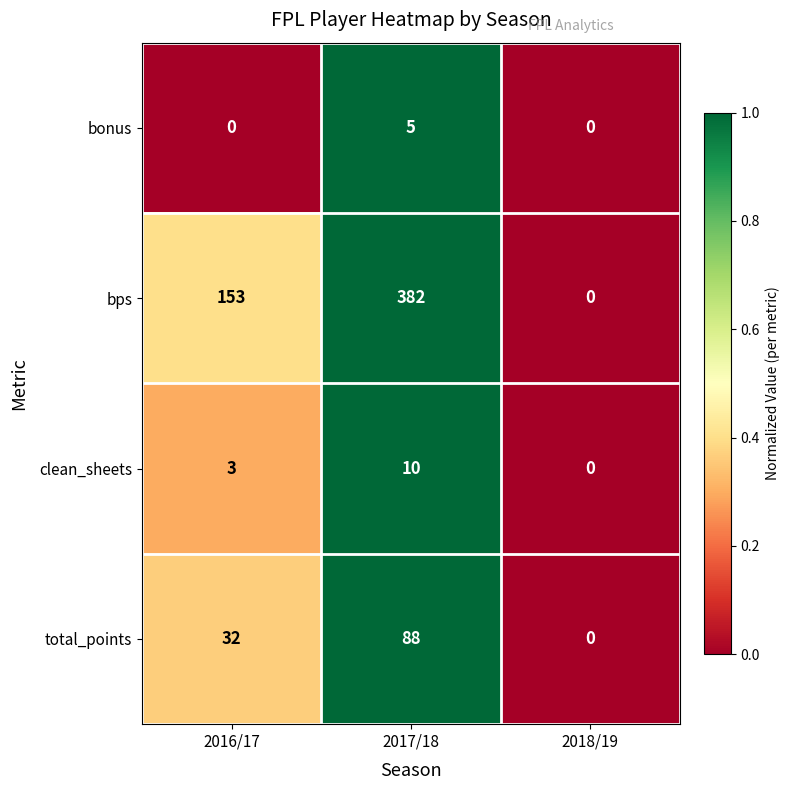

Which series changed the most between 2017/18 and 2018/19?

bps